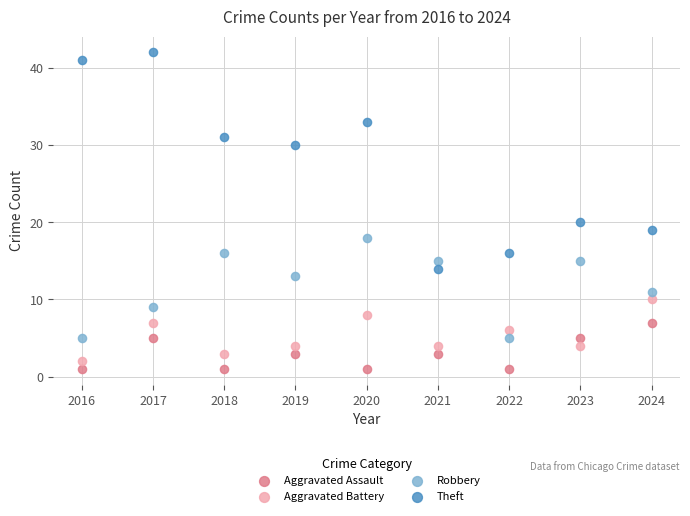

In the Theft series, what Y value is closest to 28?

30